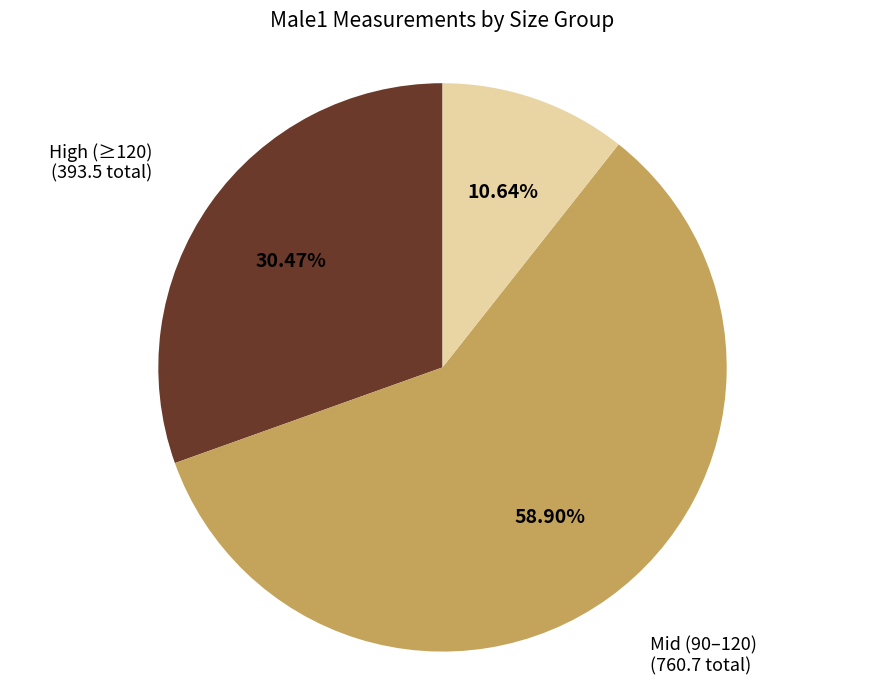

Is there a majority slice in this chart?

Yes